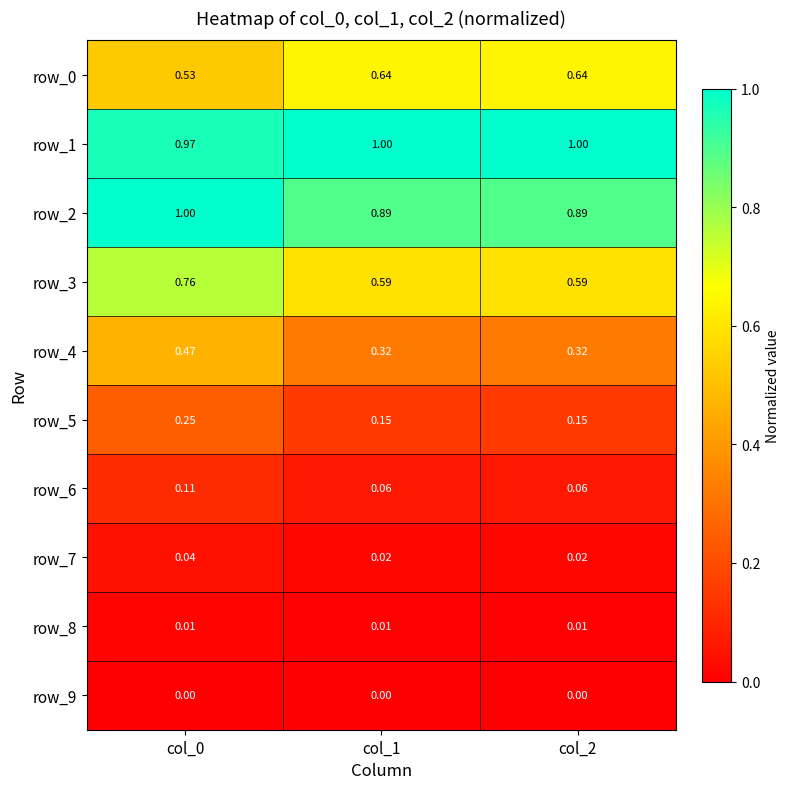

Is the value of row_6 at col_0 greater than the value of row_2 at col_2?

No